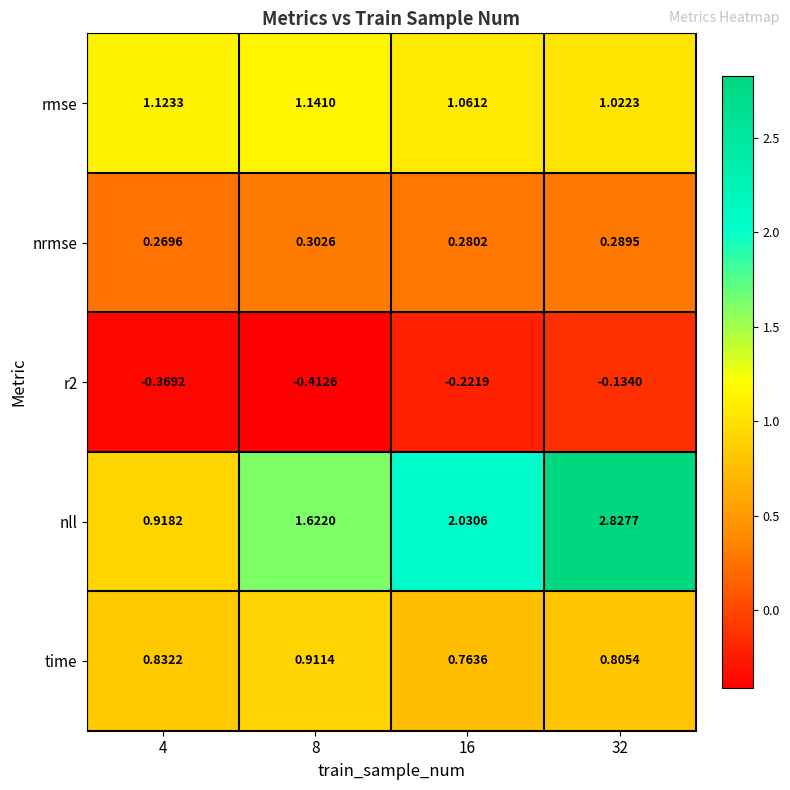

At which category is the sum across all series the highest?

32